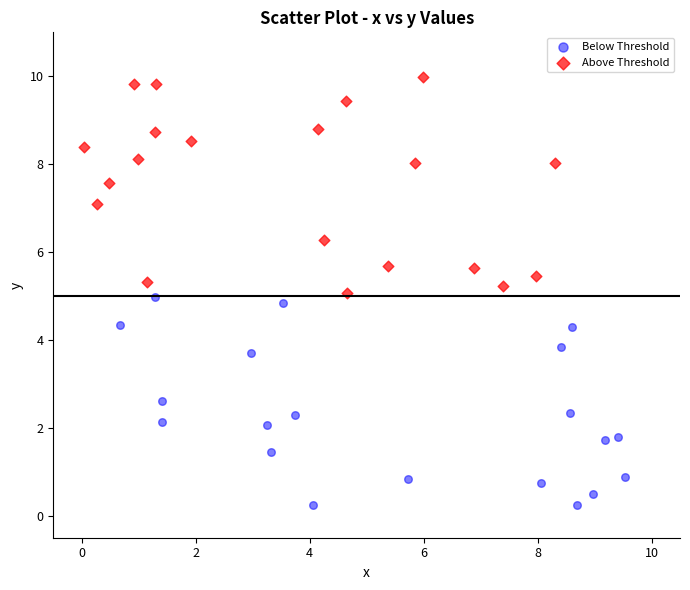

Which series contains the highest Y value?

Above Threshold